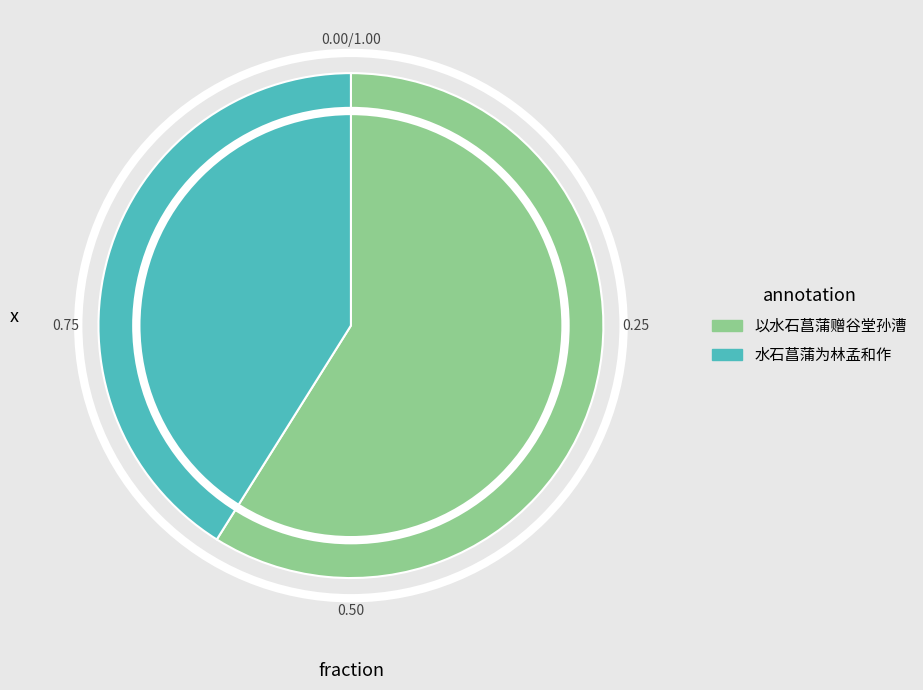

Which category has the smallest portion of the pie?

水石菖蒲为林孟和作